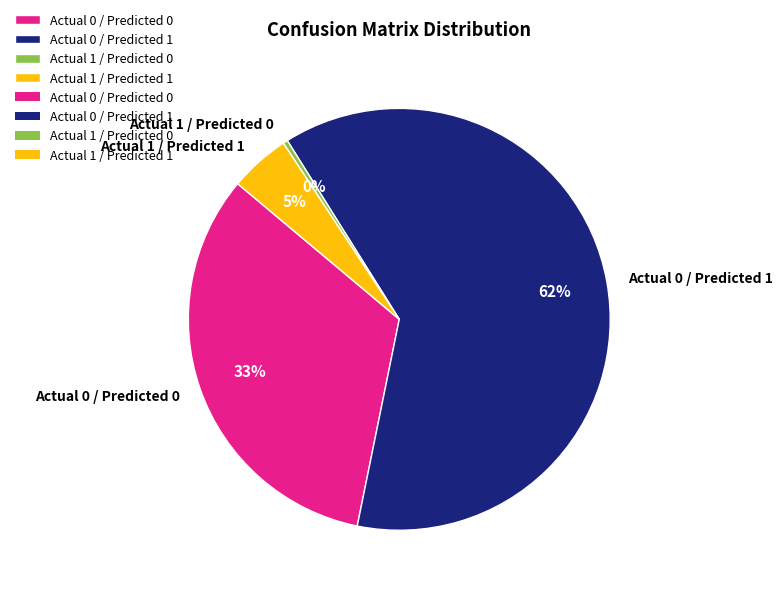

To the nearest percent, what is the average slice percentage?

25%